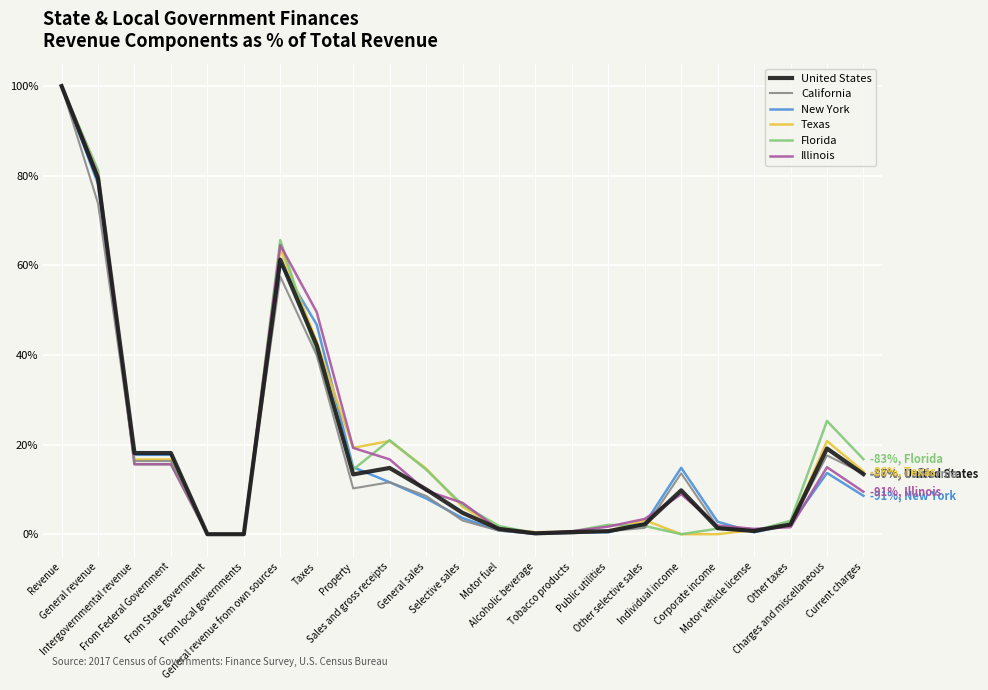

What is the maximum value for Texas?

100.0